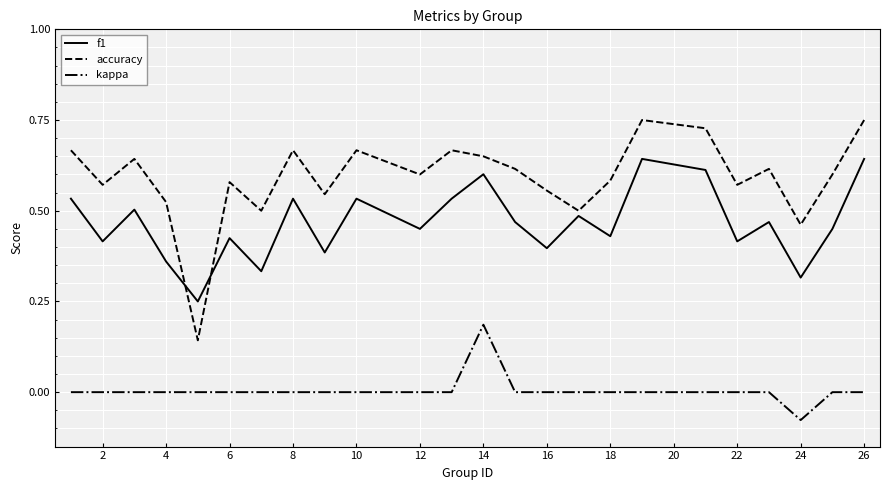

True or false: kappa and f1 cross at least once.

False